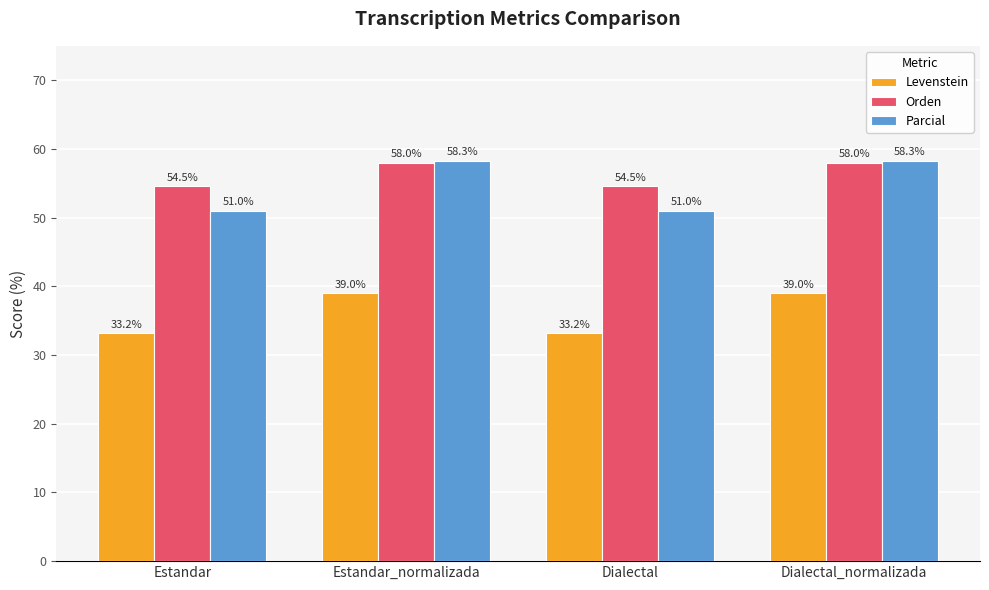

Which series has the largest total across all categories?

Orden